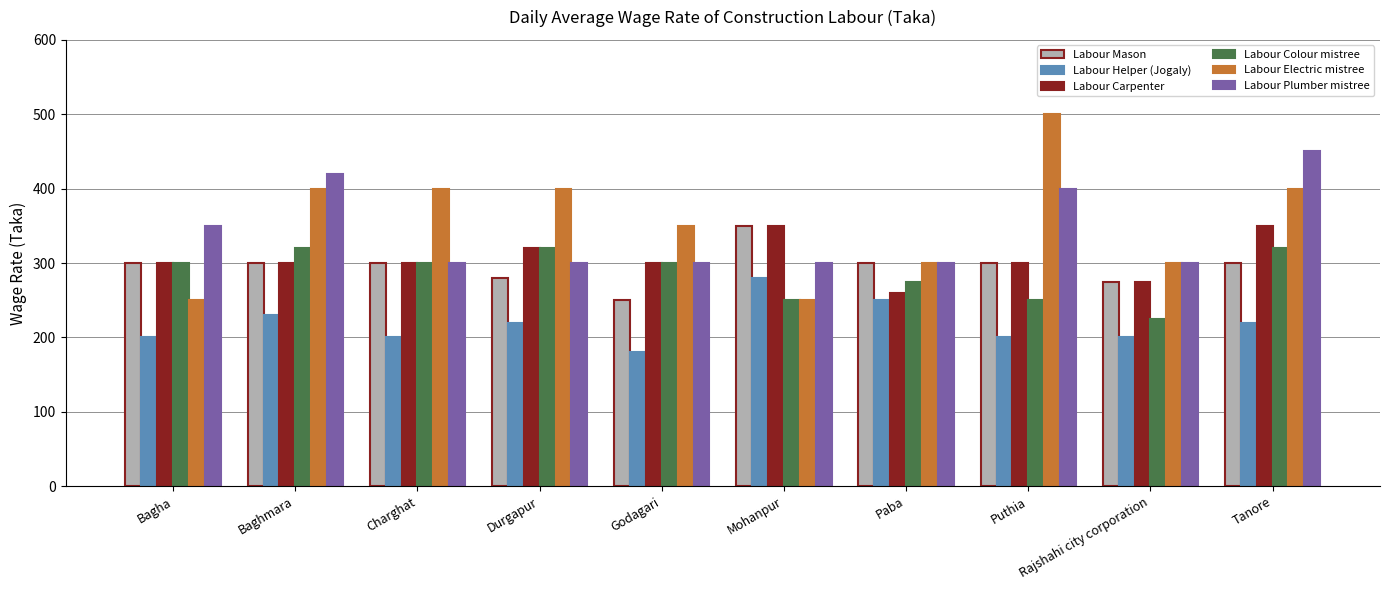

What is the greatest value displayed?

500